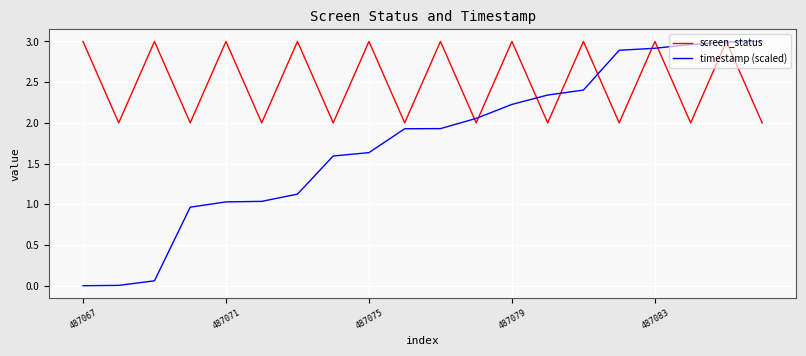

Which series has the widest spread of values?

timestamp (scaled)